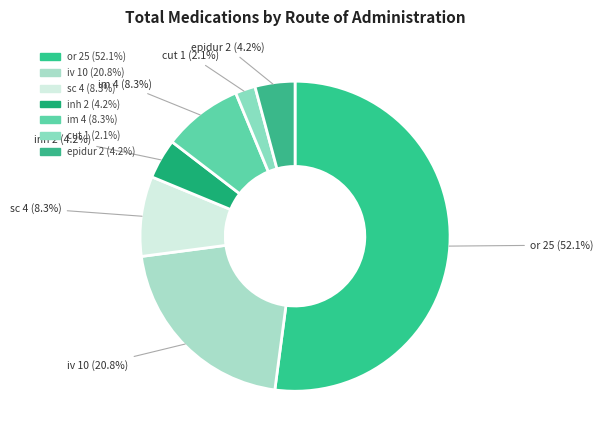

What is the smallest slice in the pie chart?

cut